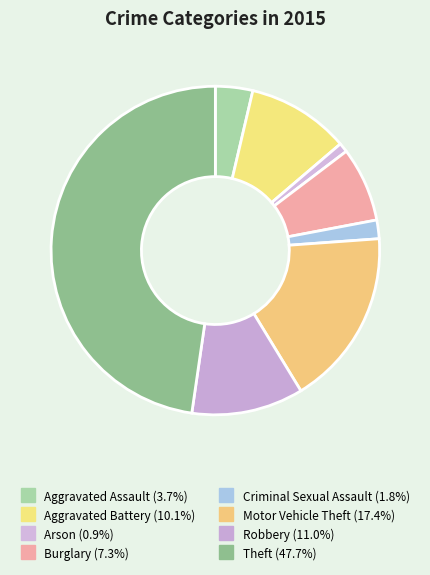

How many slices are in this pie chart?

8